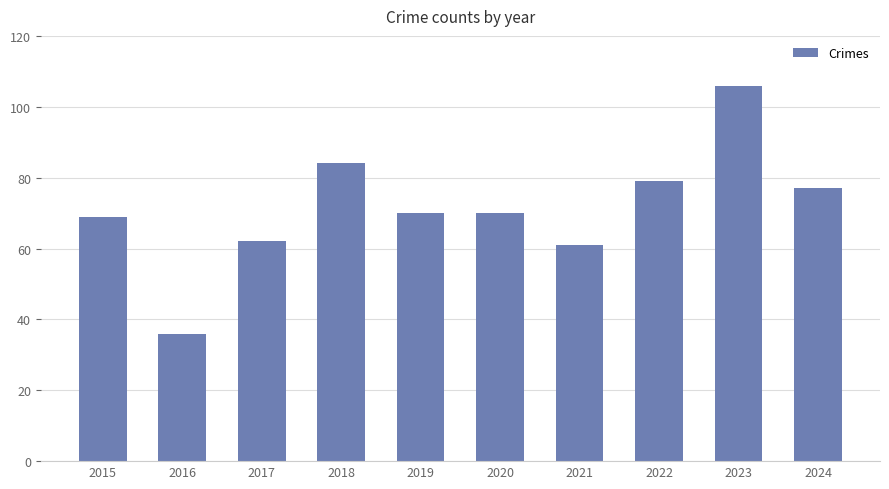

What is the sum of all values?

714